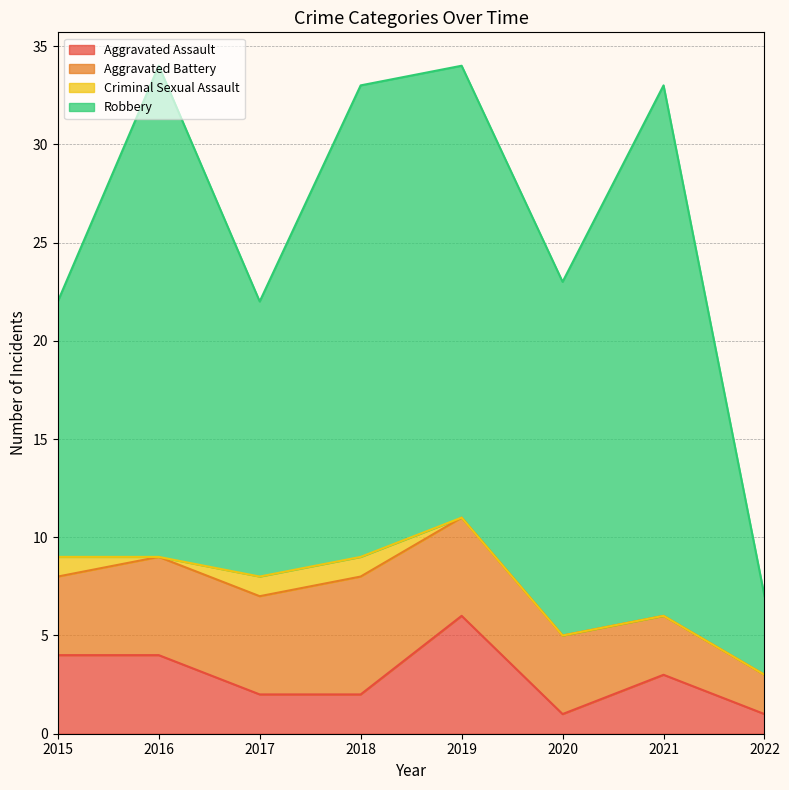

At which label does Robbery reach its peak?

2021